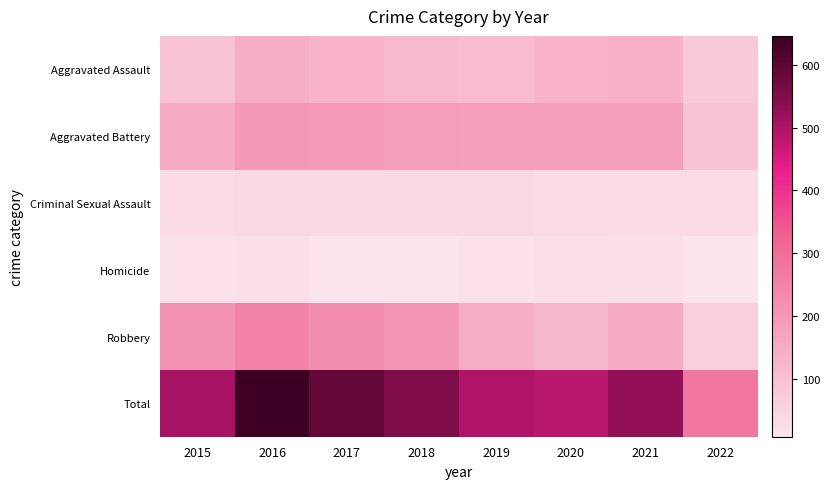

Count the number of data series in this chart.

6